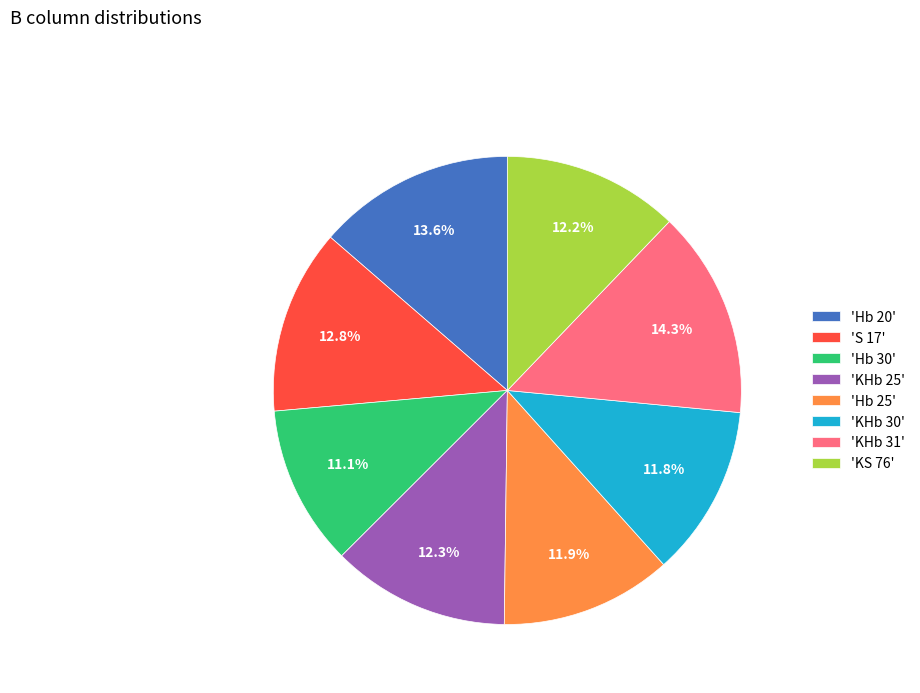

How much of the chart is everything except 'KS 76'?

87.8%